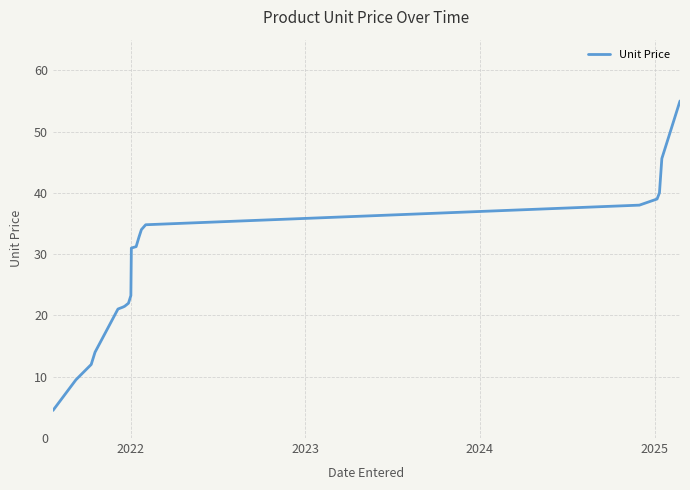

What is the minimum value shown in the chart?

4.5